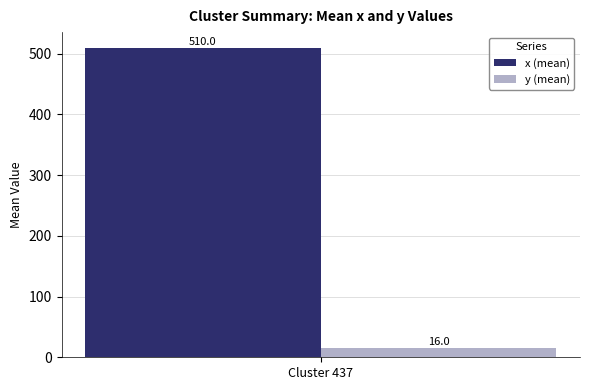

Which series has the widest spread of values?

x (mean)